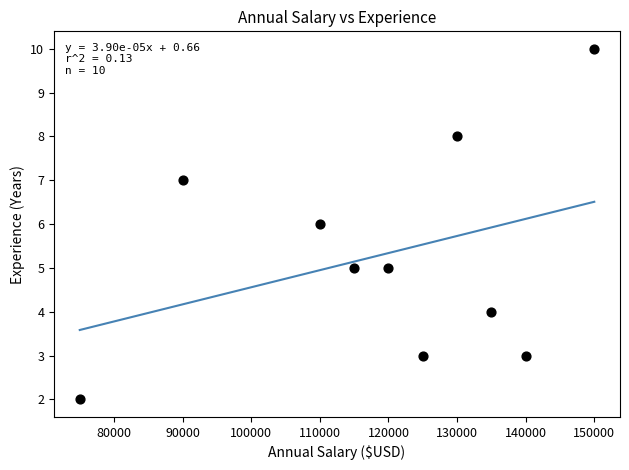

What is the range of X values (max minus min)?

75000